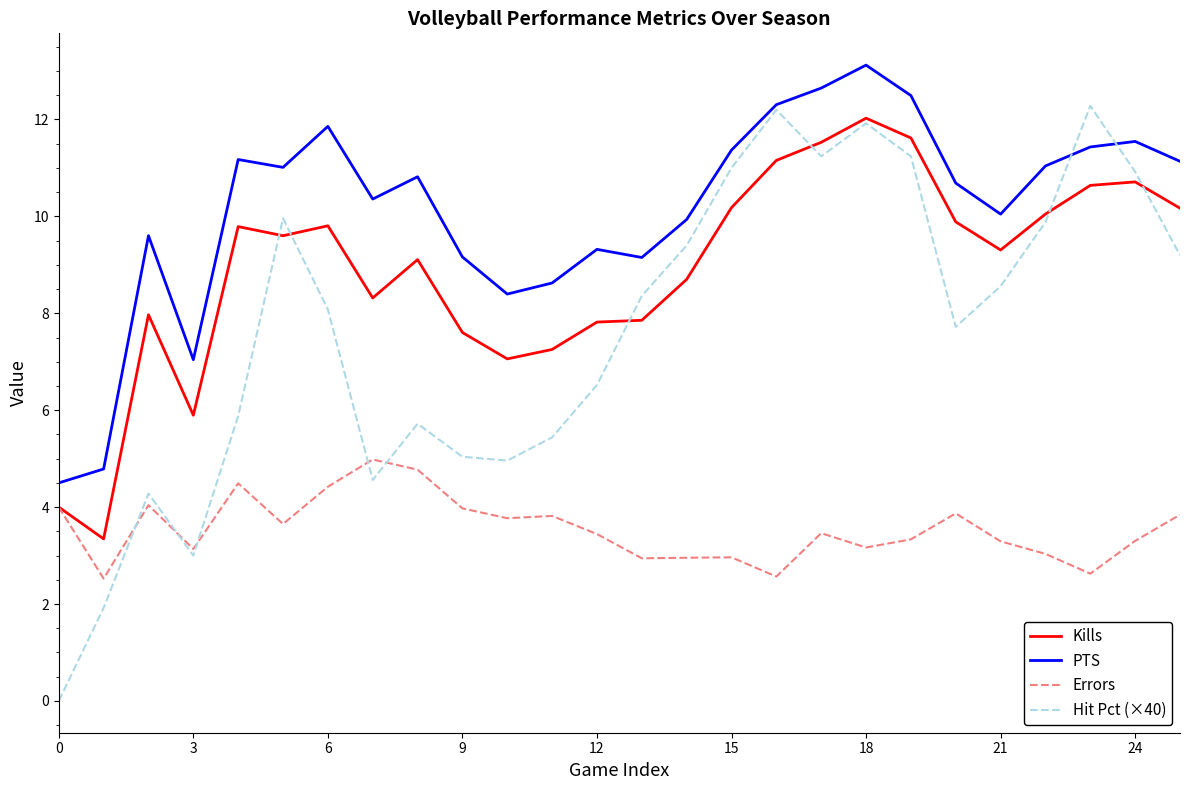

Which series has the widest spread of values?

Hit Pct (×40)